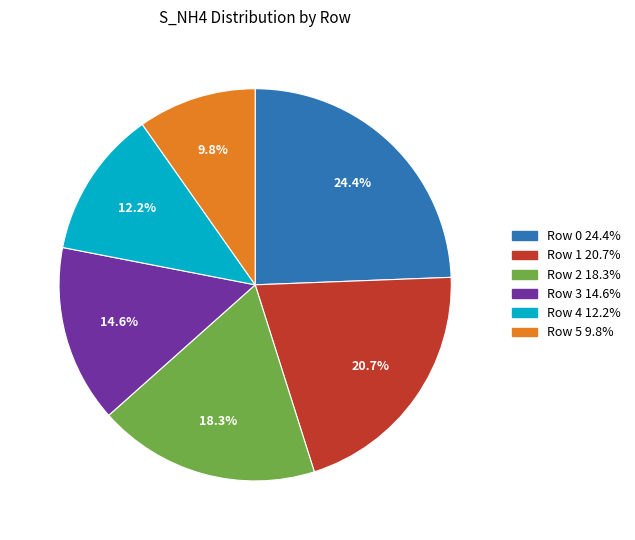

Does any single category account for the majority?

No